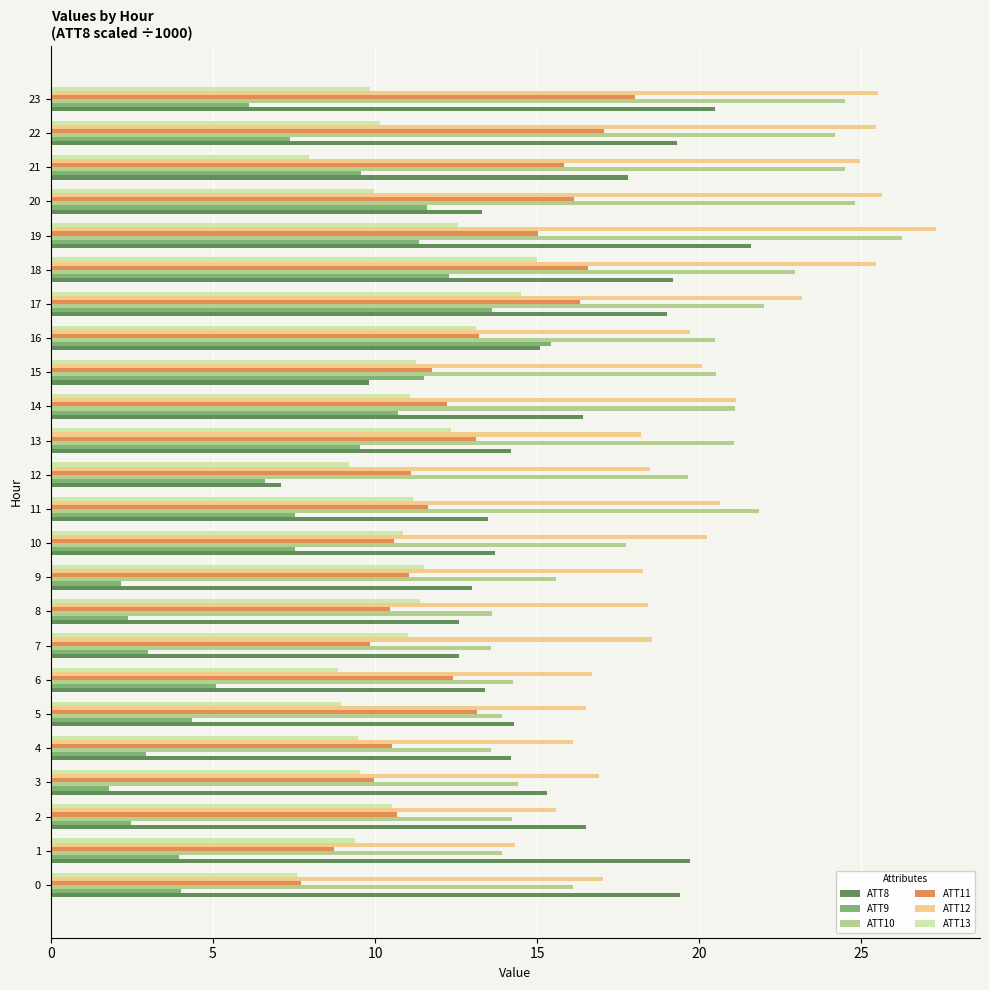

What is the minimum value shown in the chart?

1.8